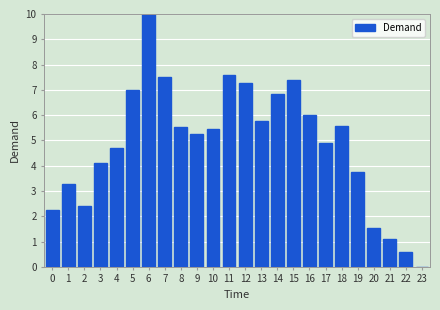

Between 20 and 8, which is larger?

8